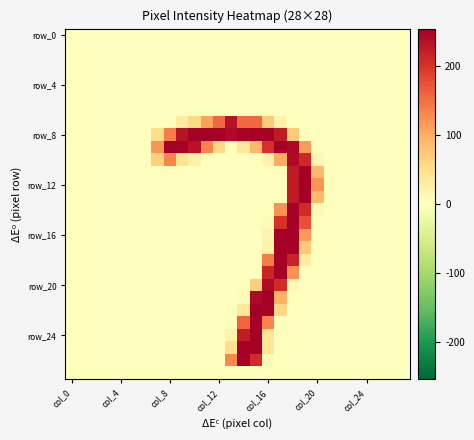

At which category is the sum across all series the highest?

18